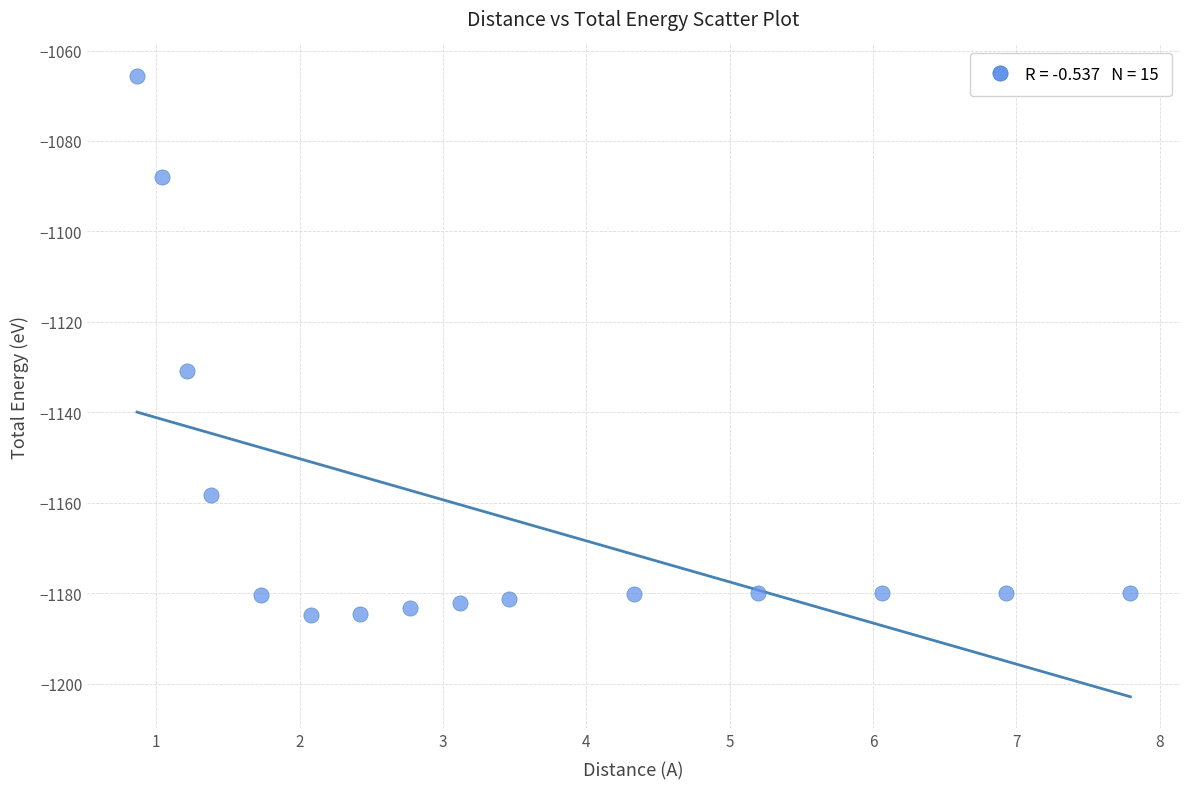

What Y value in the scatter plot is closest to -1125?

-1130.8